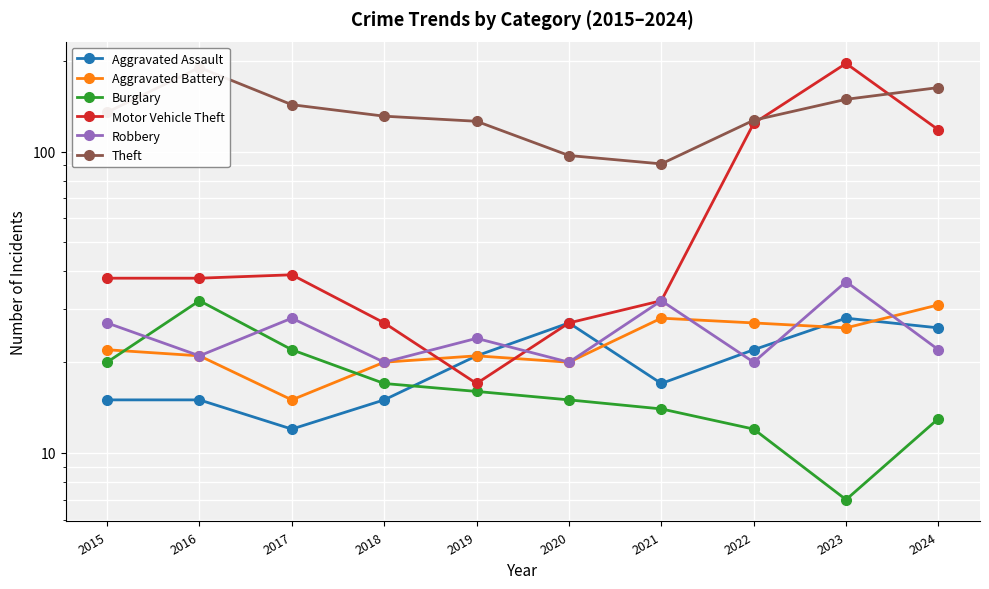

What is the difference between the Aggravated Battery values at 2021 and 2017?

13